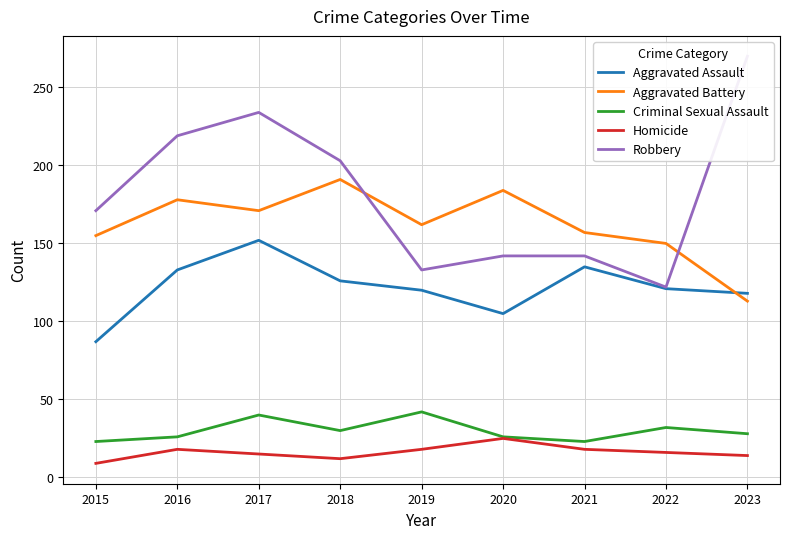

Between 2015 and 2016, which is larger?

2016